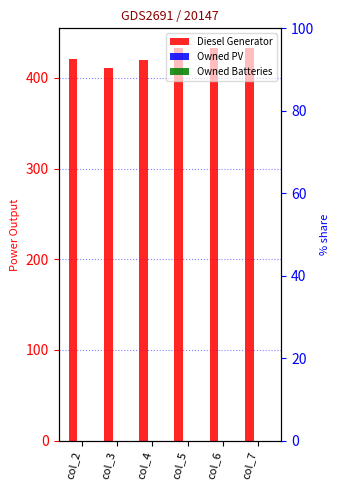

Is it true that Diesel Generator equals 760 at col_7?

False